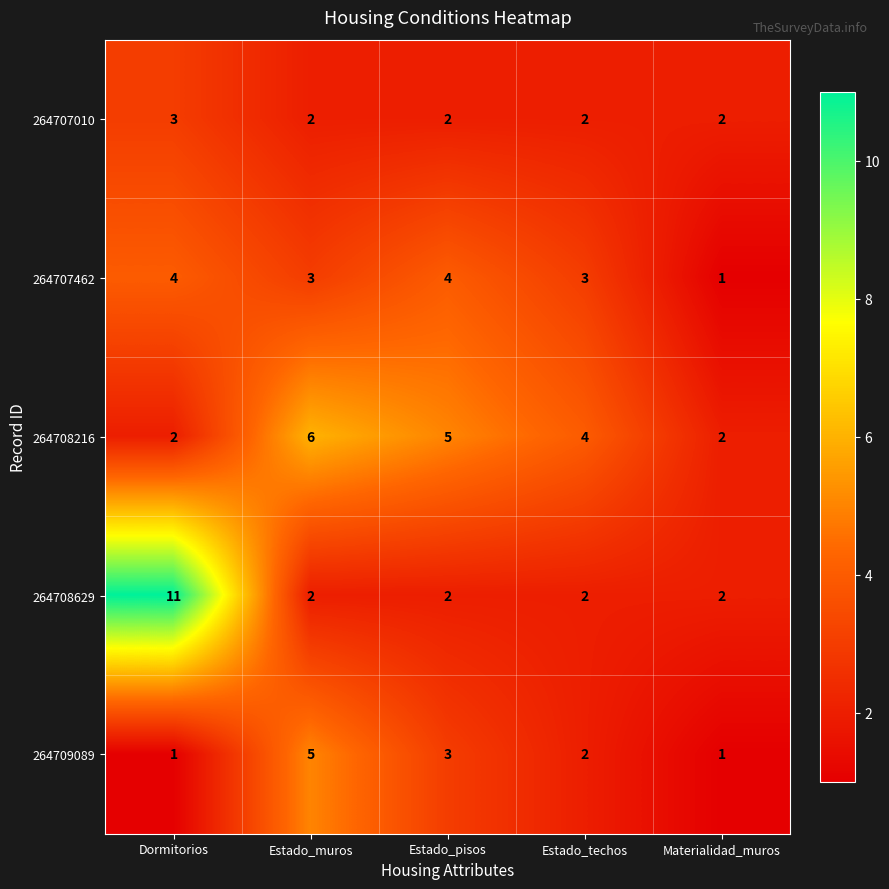

Reading left to right, list all the values displayed in this chart.

264707010: Dormitorios=3	Estado_muros=2	Estado_pisos=2	Estado_techos=2	Materialidad_muros=2
264707462: Dormitorios=4	Estado_muros=3	Estado_pisos=4	Estado_techos=3	Materialidad_muros=1
264708216: Dormitorios=2	Estado_muros=6	Estado_pisos=5	Estado_techos=4	Materialidad_muros=2
264708629: Dormitorios=11	Estado_muros=2	Estado_pisos=2	Estado_techos=2	Materialidad_muros=2
264709089: Dormitorios=1	Estado_muros=5	Estado_pisos=3	Estado_techos=2	Materialidad_muros=1